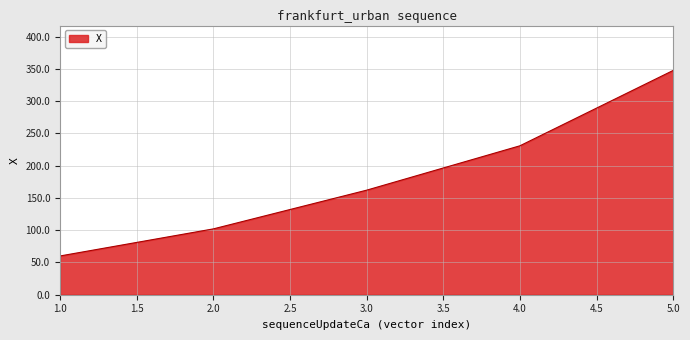

Rank the categories by value from lowest to highest.

1.0, 2.0, 3.0, 4.0, 5.0